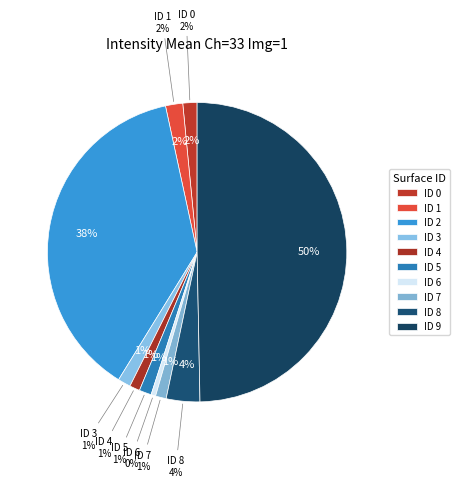

Count the number of slices in the pie.

10